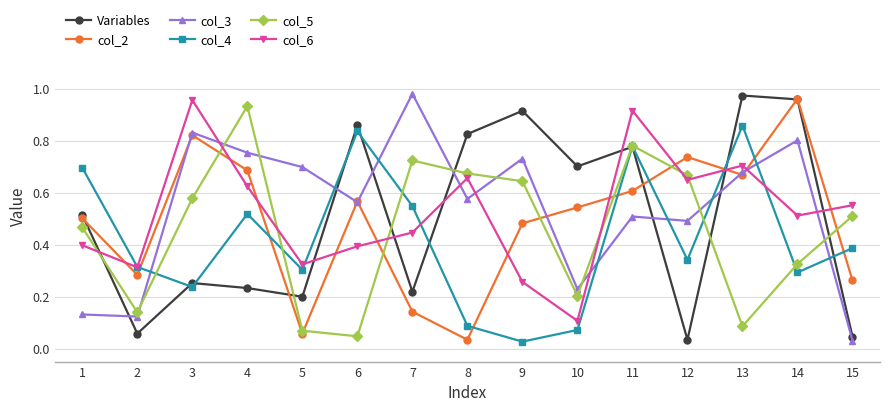

The value of col_2 at 10 is 0.5. True or false?

True